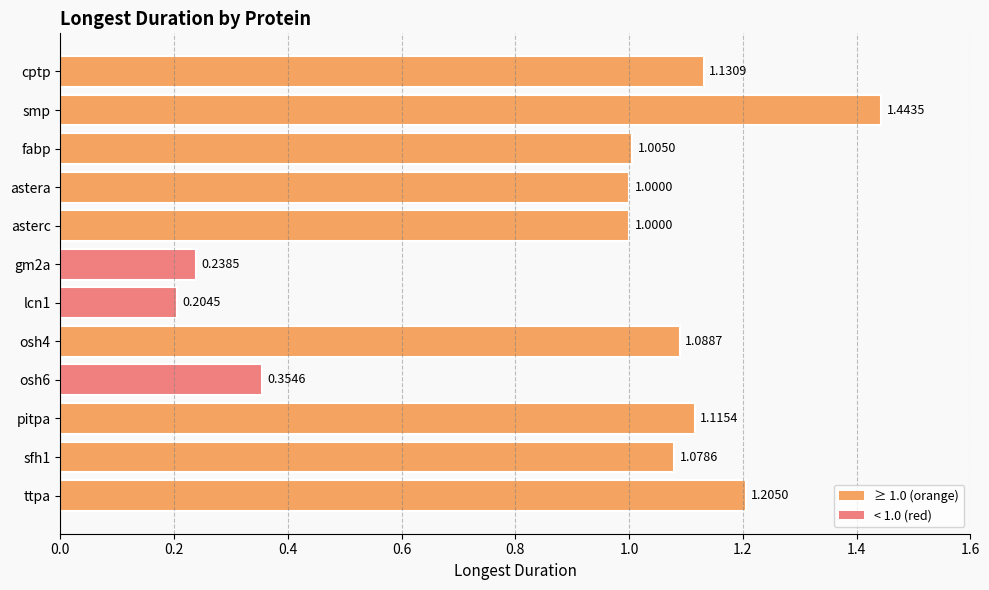

Which category has the highest value across all series?

smp